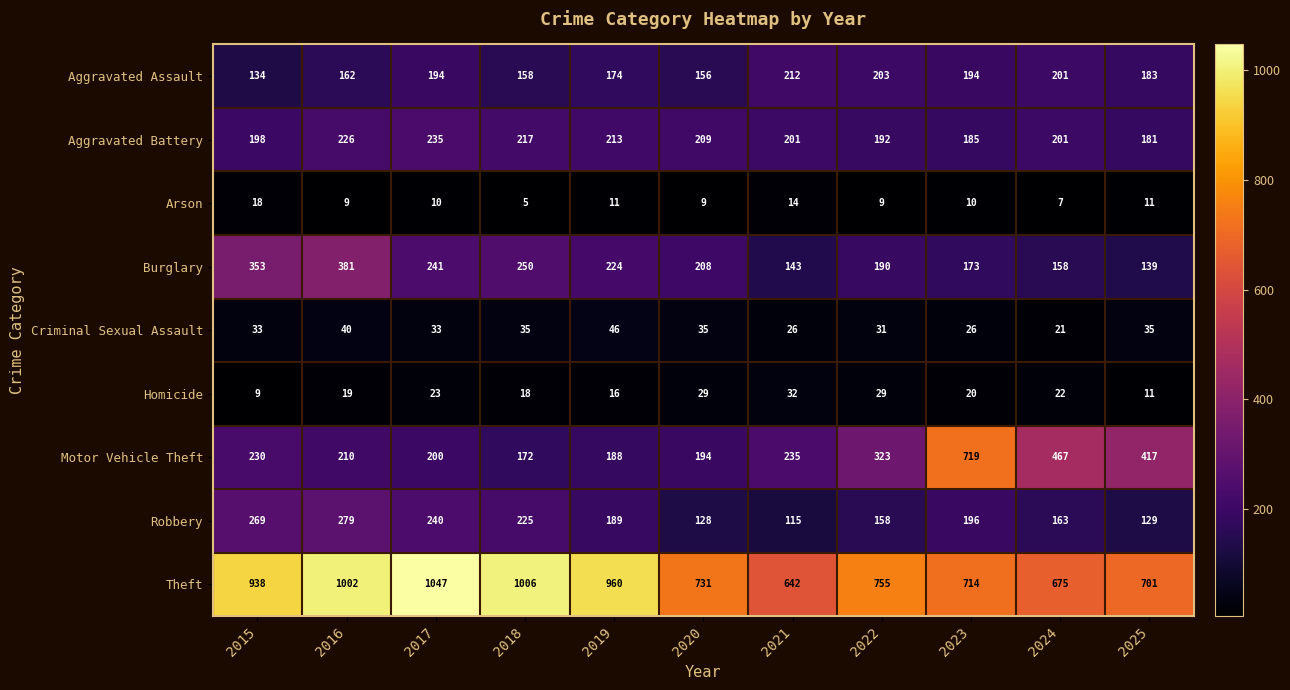

What value does the Robbery series have at 2022, to the nearest 10?

160